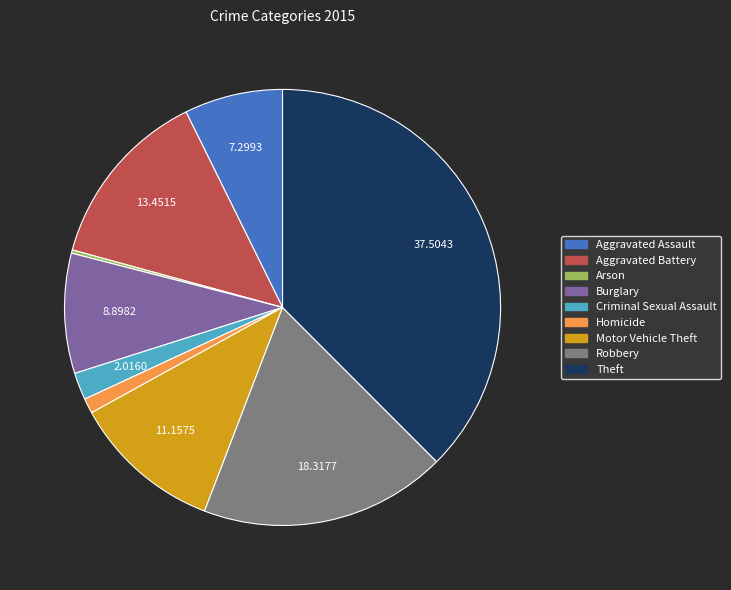

The Robbery slice represents 6% of the pie. True or false?

False